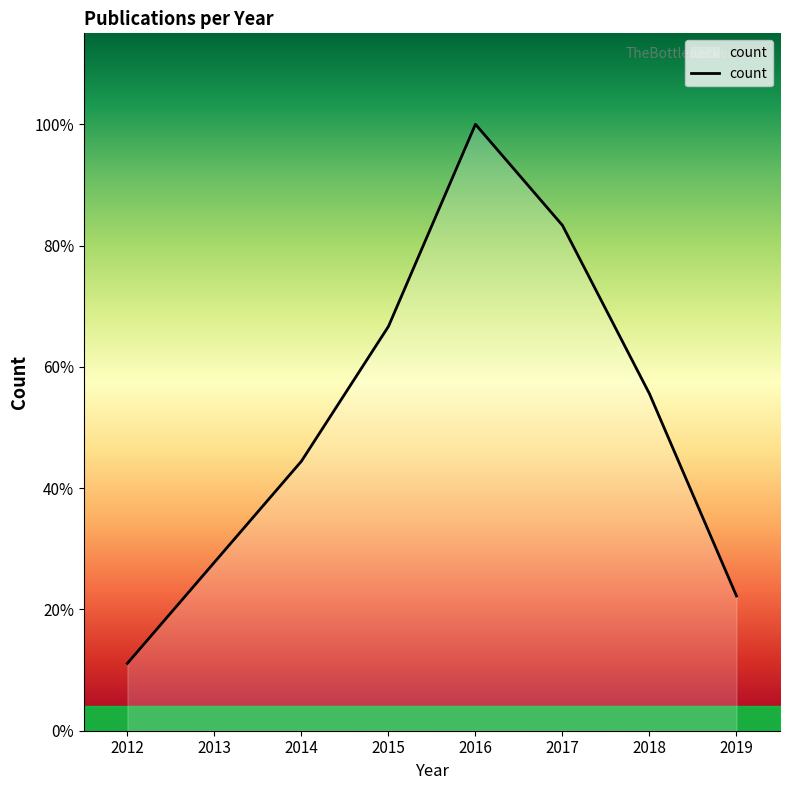

Does the chart display data point markers on the line(s)?

No